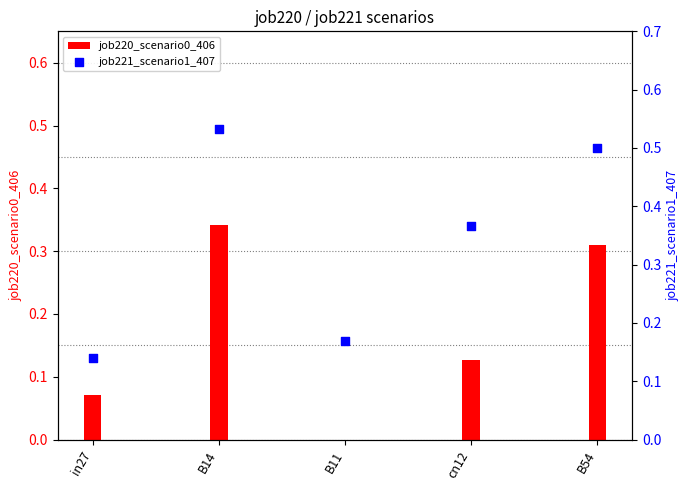

Is the value of job221_scenario1_407 at B11 greater than the value of job220_scenario0_406 at B11?

Yes